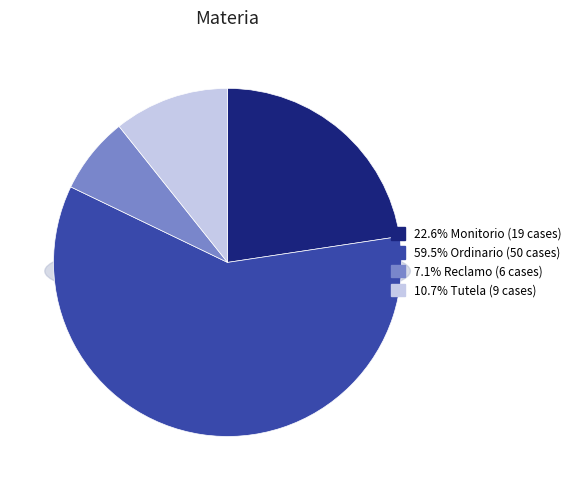

To the nearest percent, what is the combined percentage of Tutela and Monitorio?

33%